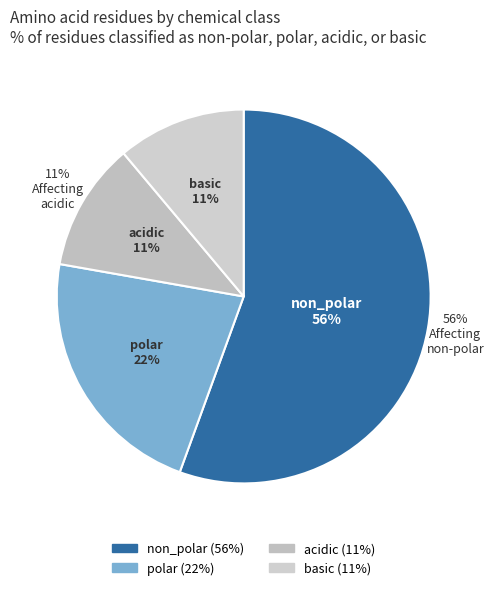

How many segments does this pie chart have?

4